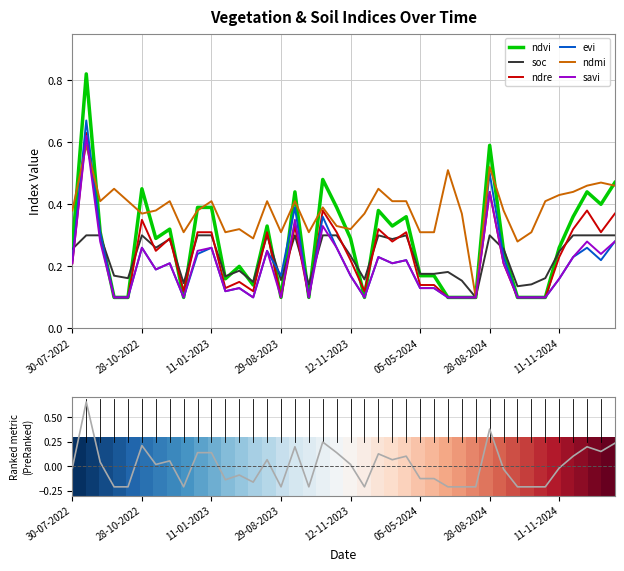

Between 24-08-2022 and 09-07-2024, which is larger?

24-08-2022